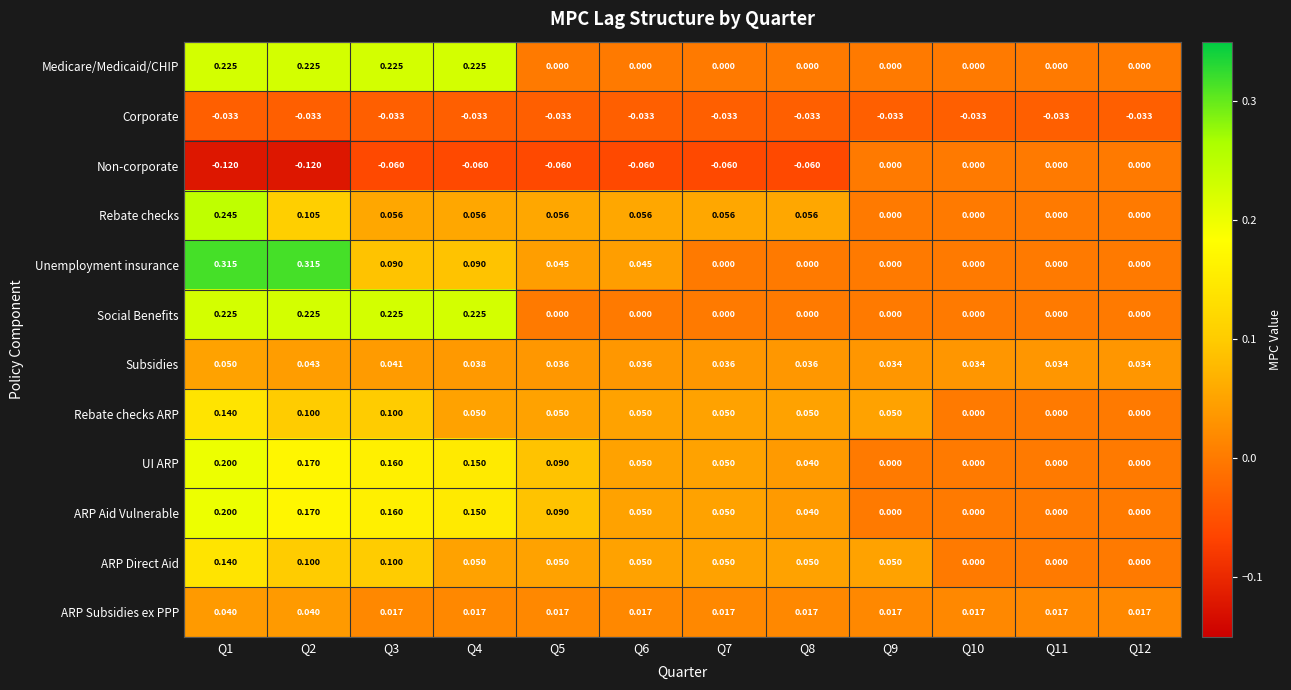

Is the value of Social Benefits at Q2 greater than the value of UI ARP at Q5?

Yes